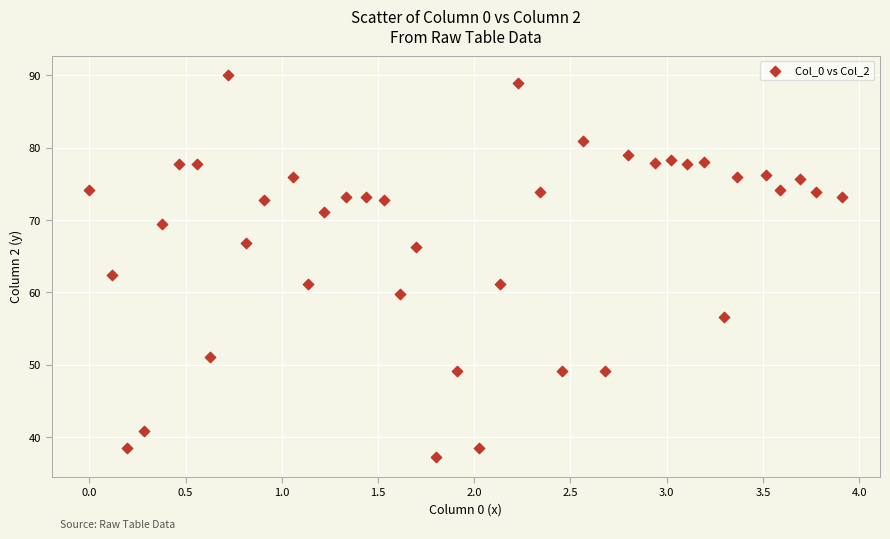

What is the range of Y values (max minus min)?

52.9